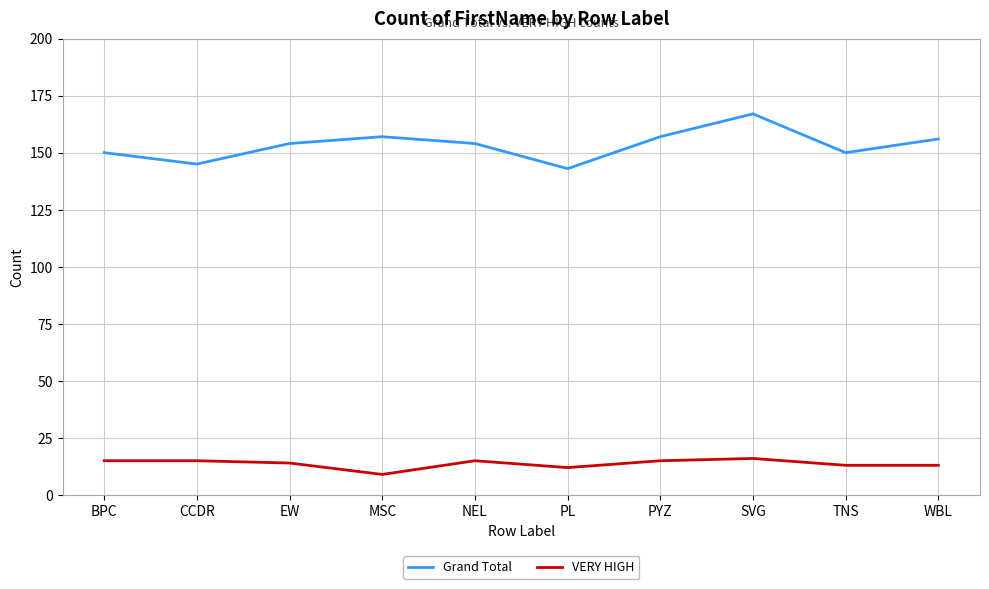

At which category does the chart reach its minimum across all series?

MSC